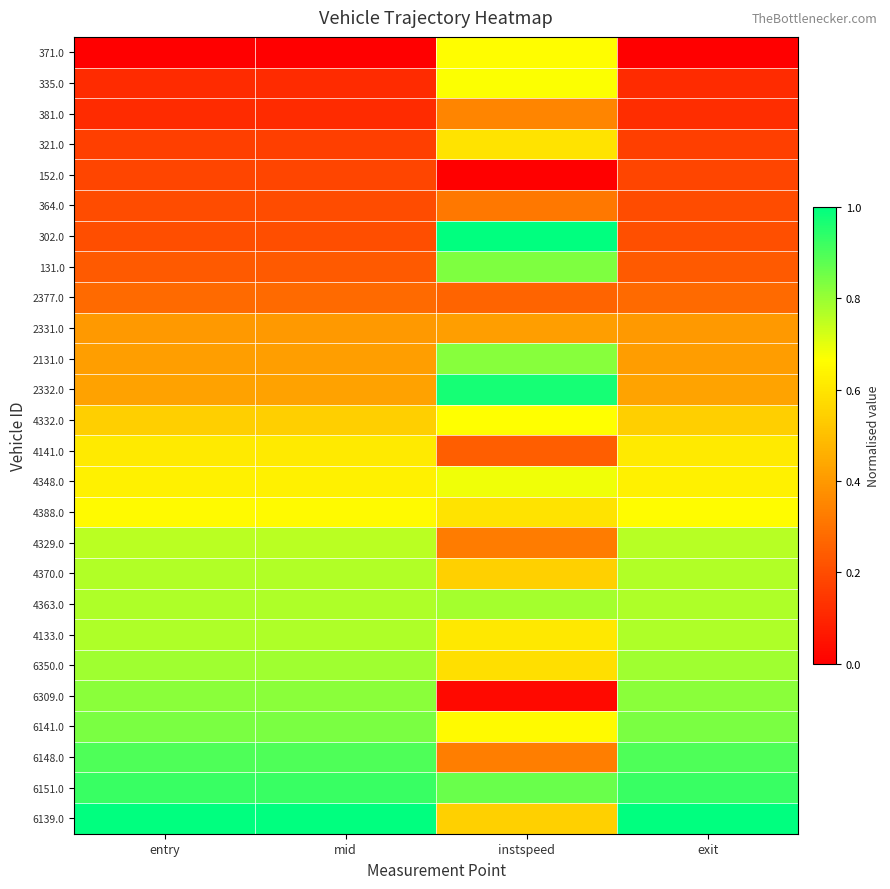

At which category is the sum across all series the highest?

instspeed